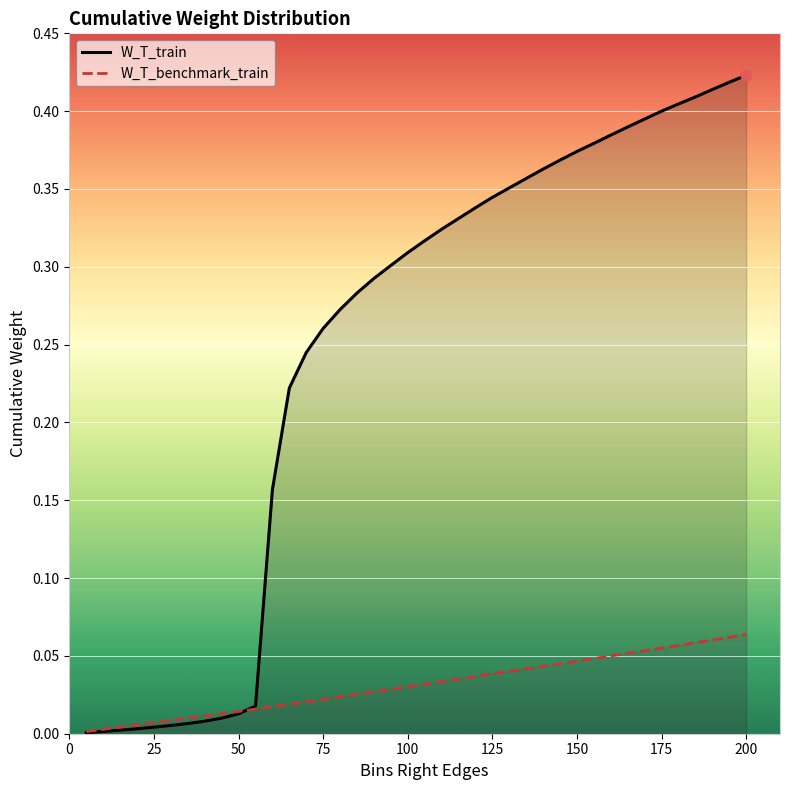

Which series has the largest Y range (max minus min)?

W_T_train